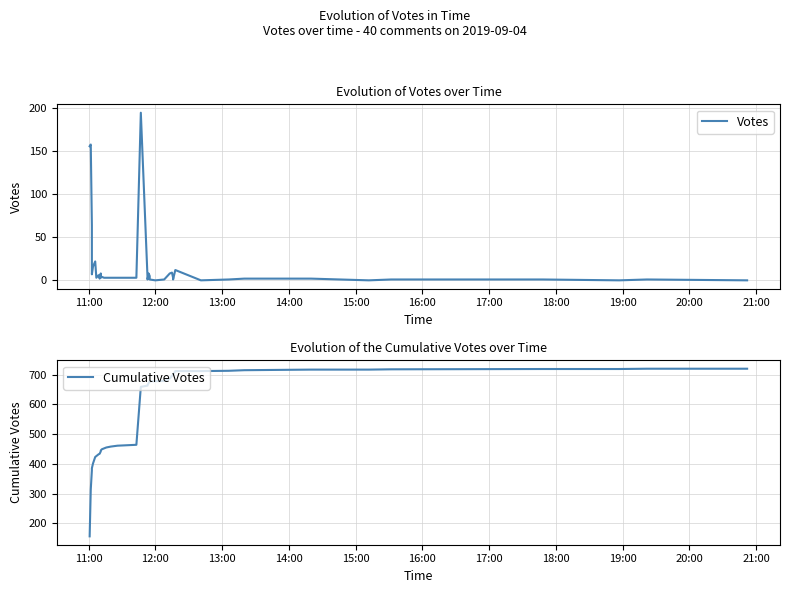

True or false: Votes has more than 0 interior local peaks.

True